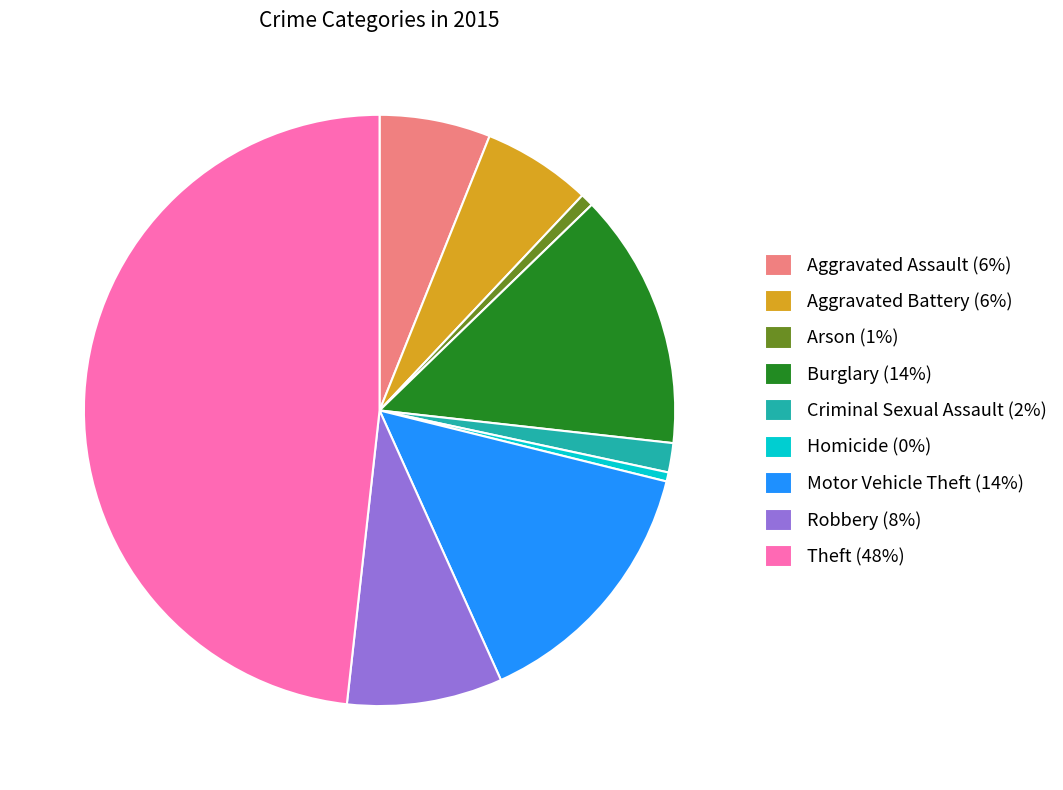

Does Arson account for over 50% of the chart?

No